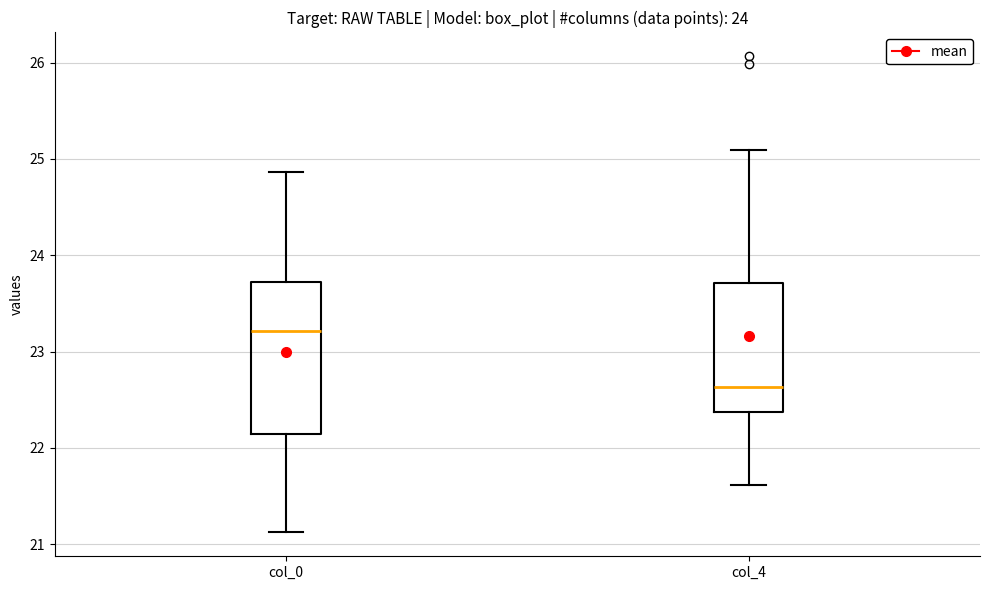

Which box is the tallest, from its lower edge to its upper edge?

col_0